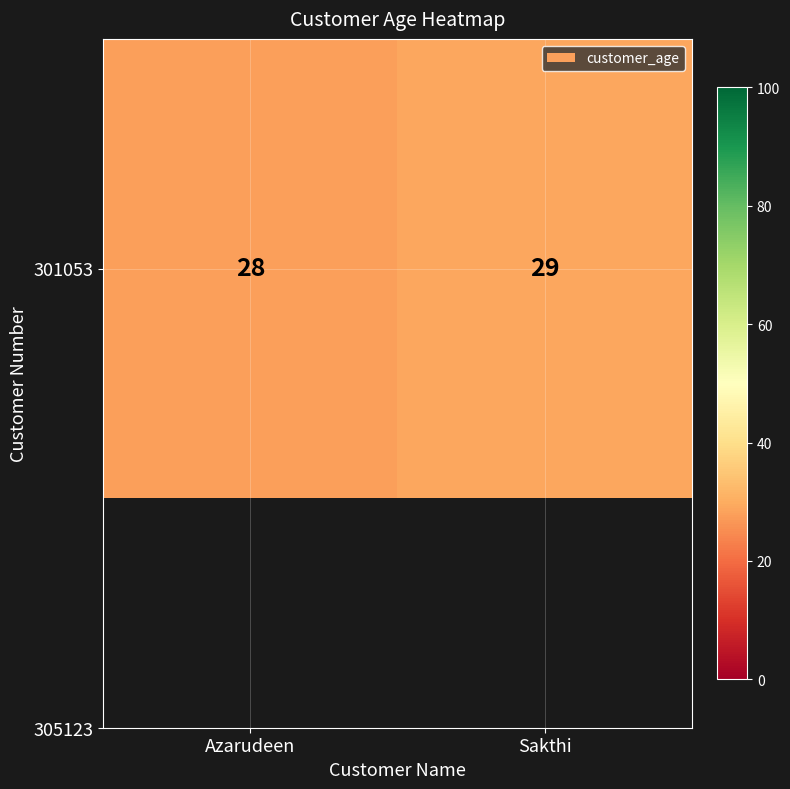

Reading left to right, what are all the values shown in this chart?

28	29